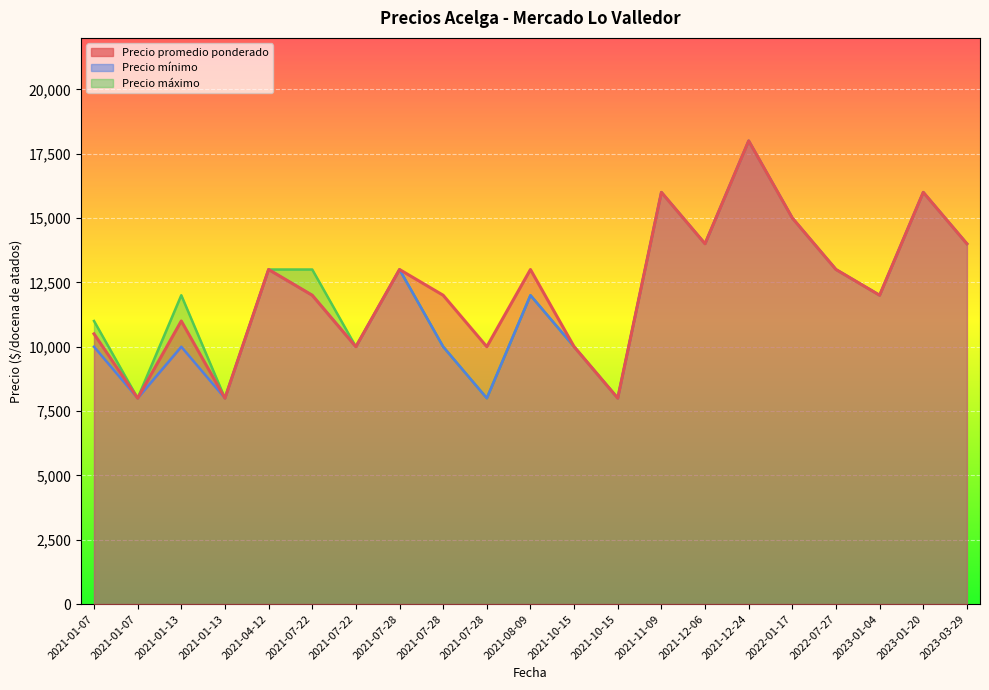

What is the difference between the maximum and minimum values in the Precio minimo series?

10000